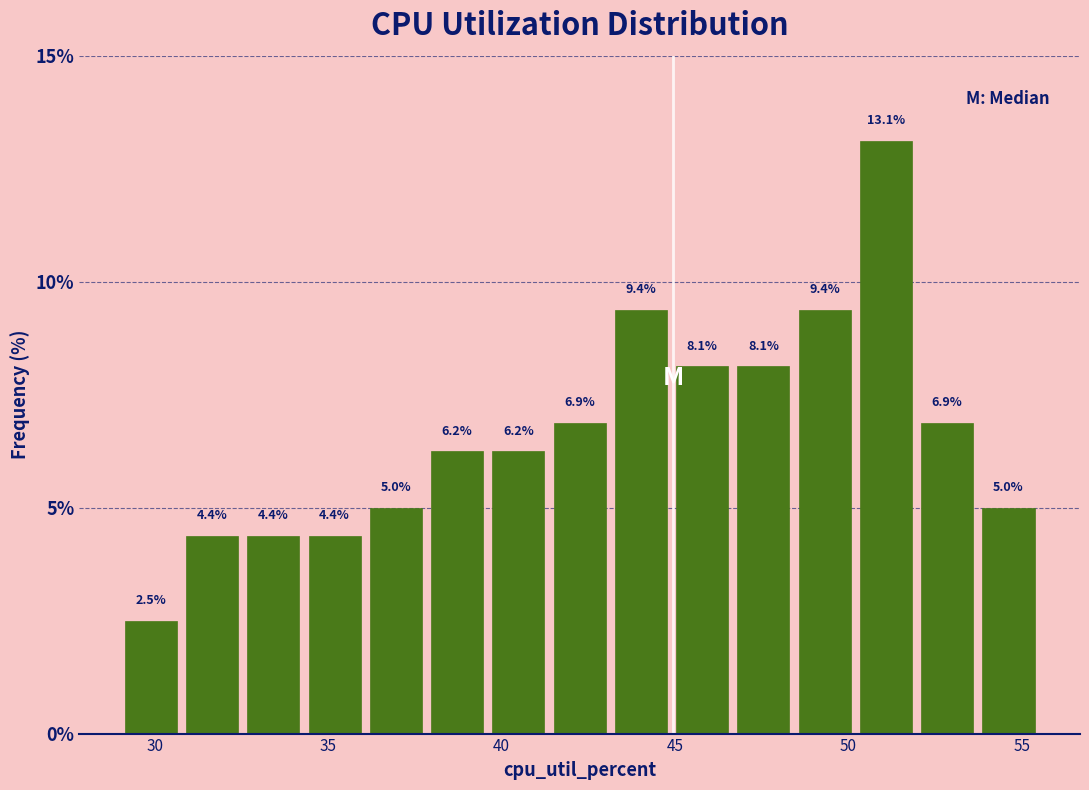

Around what value on the x-axis is the tallest bar? Give the approximate position of its centre, as read against the axis.

51.0